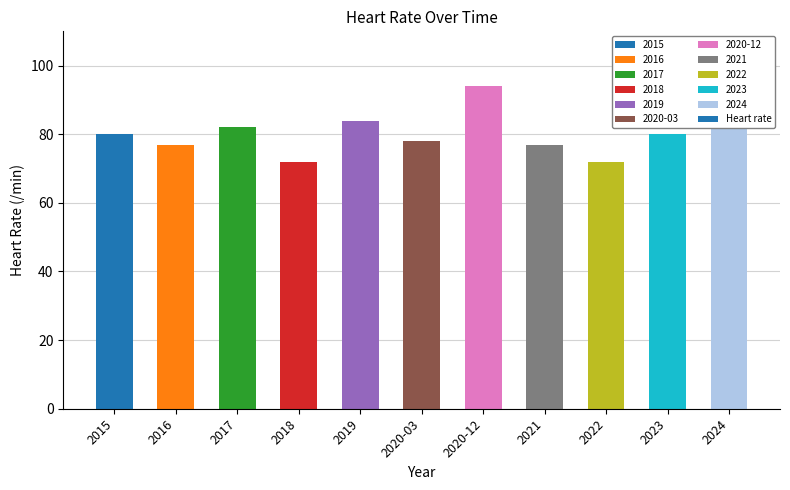

How many bars are there in total?

11